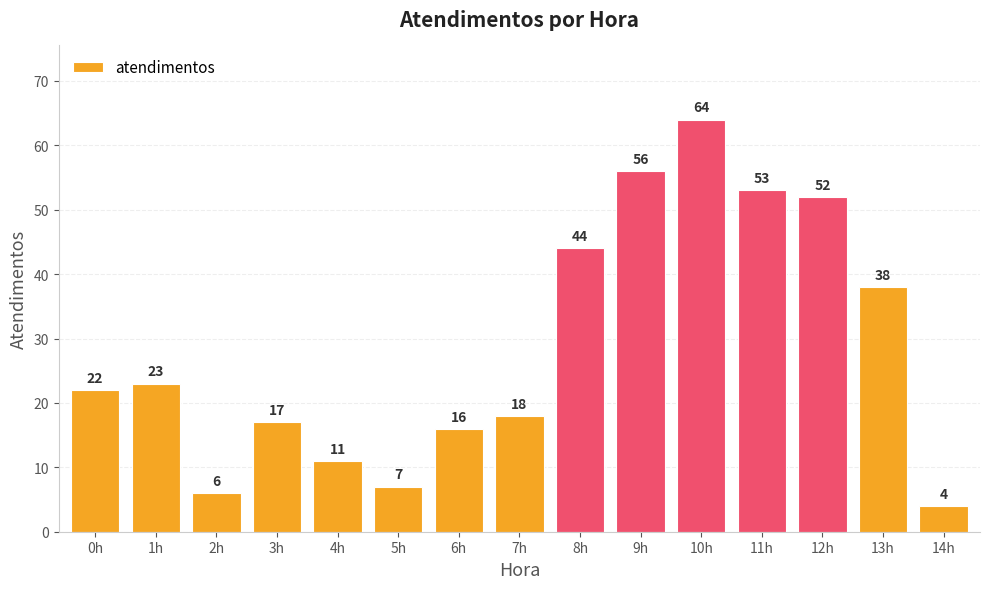

Is it true that the value at 8h is 71?

False